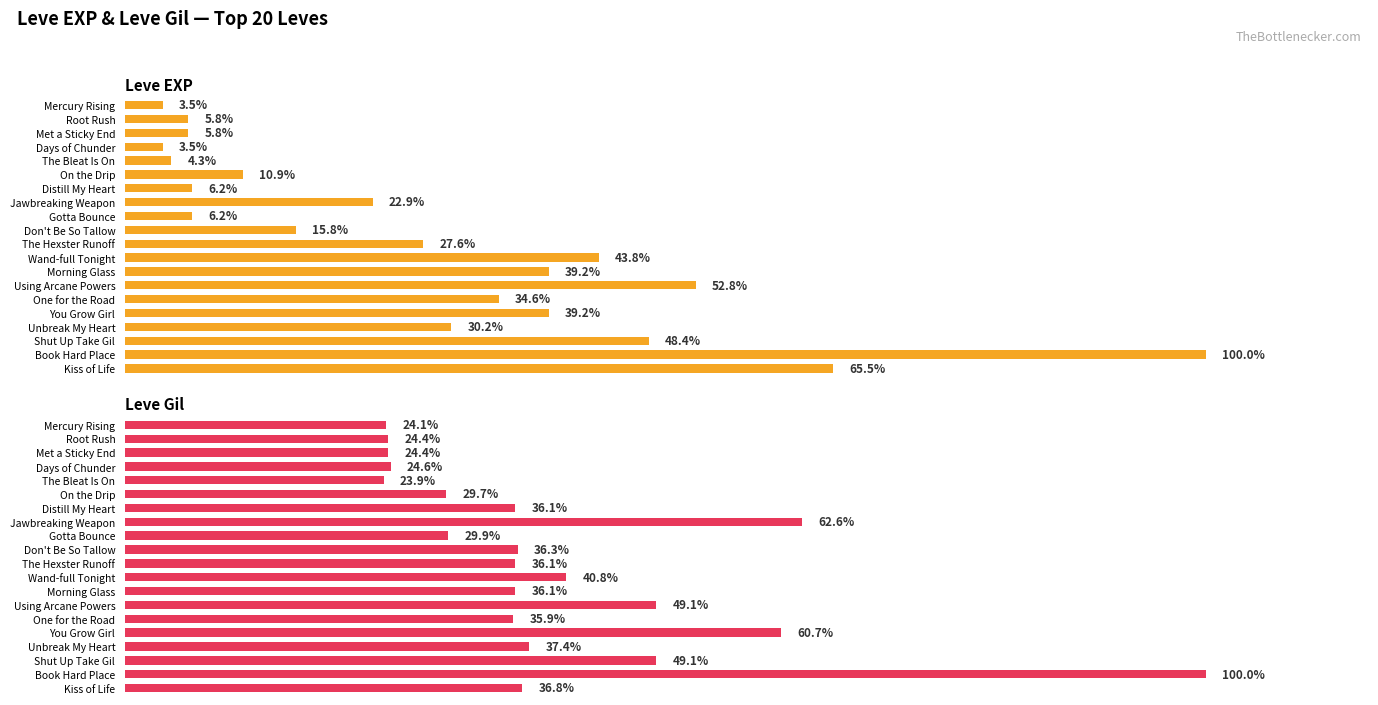

What value does the Leve Gil series have at Shut Up Take Gil?

49.1